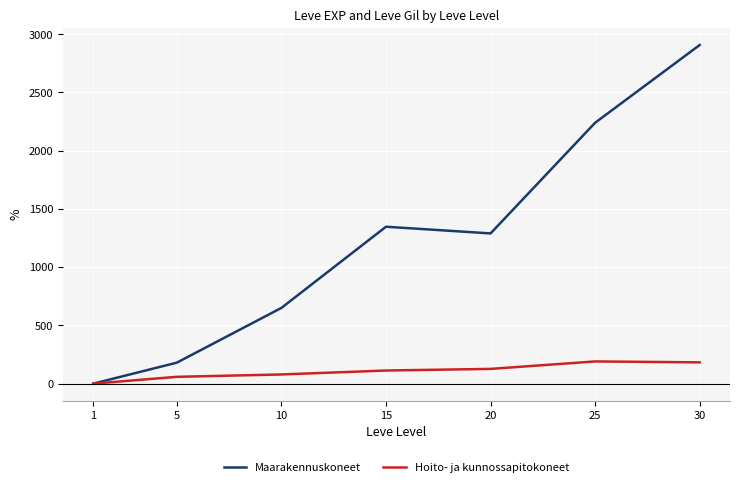

How many values in the Maarakennuskoneet series are below 1289?

3